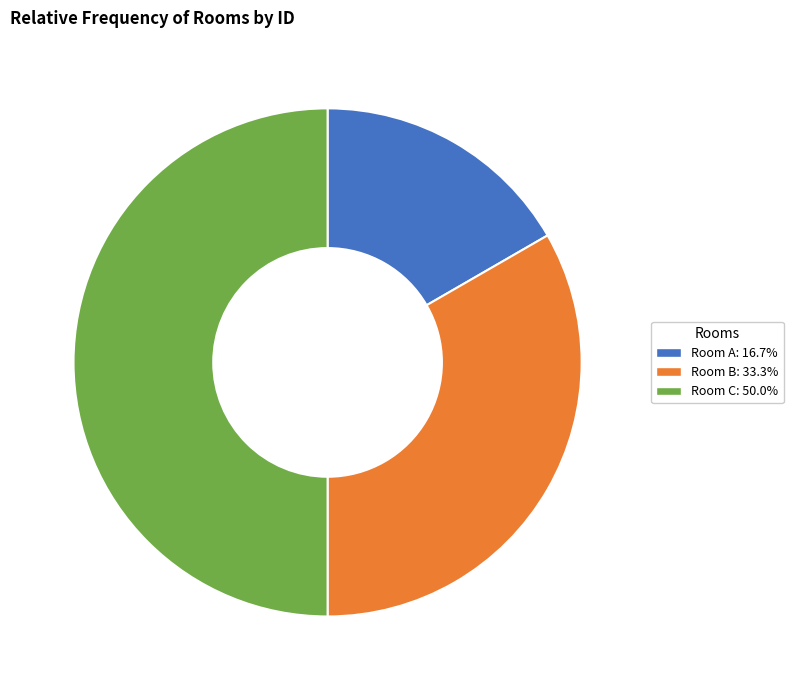

Which slice is the largest?

Room C